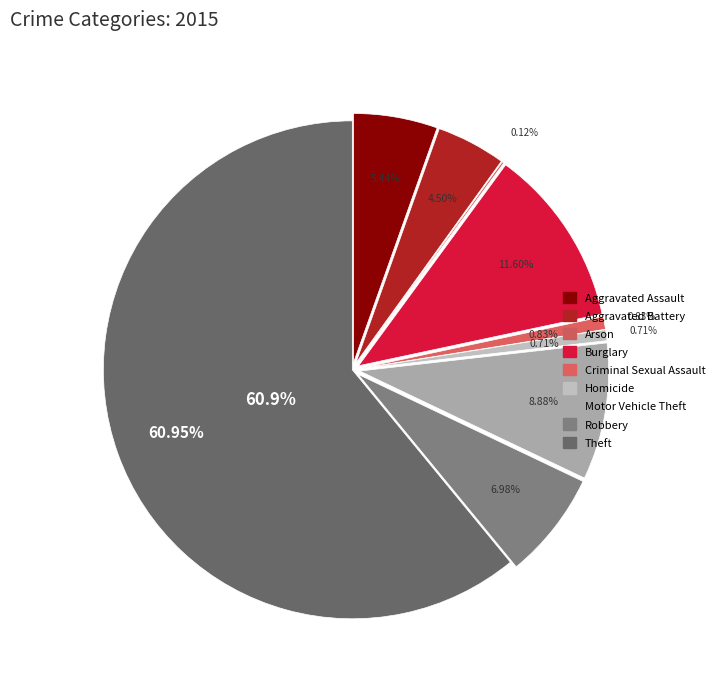

To the nearest percent, what is the average slice percentage?

11%